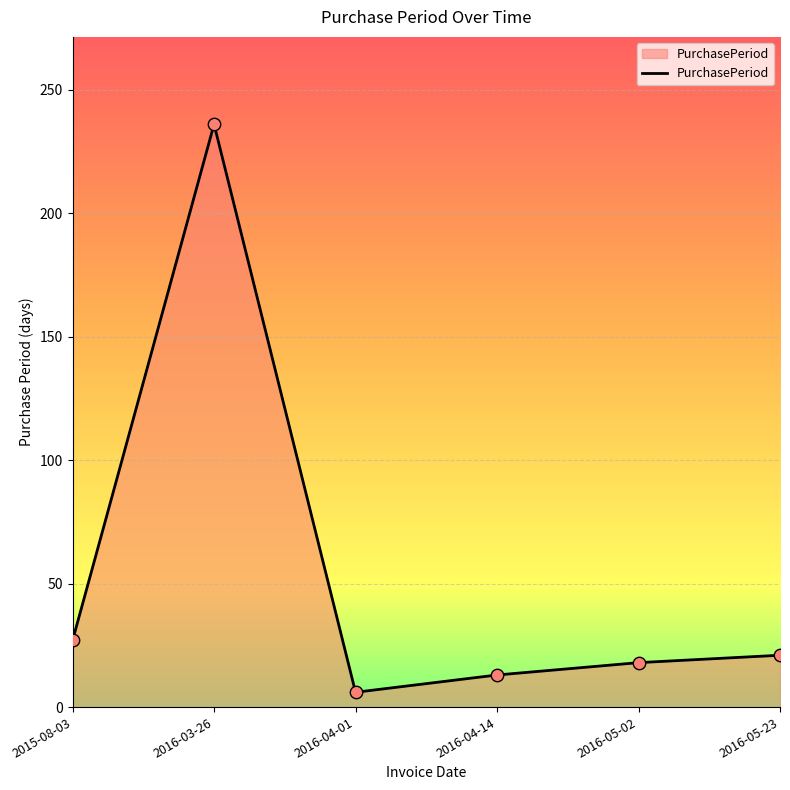

What is the ratio of the value at 2016-04-14 to the value at 2016-04-01?

2.2